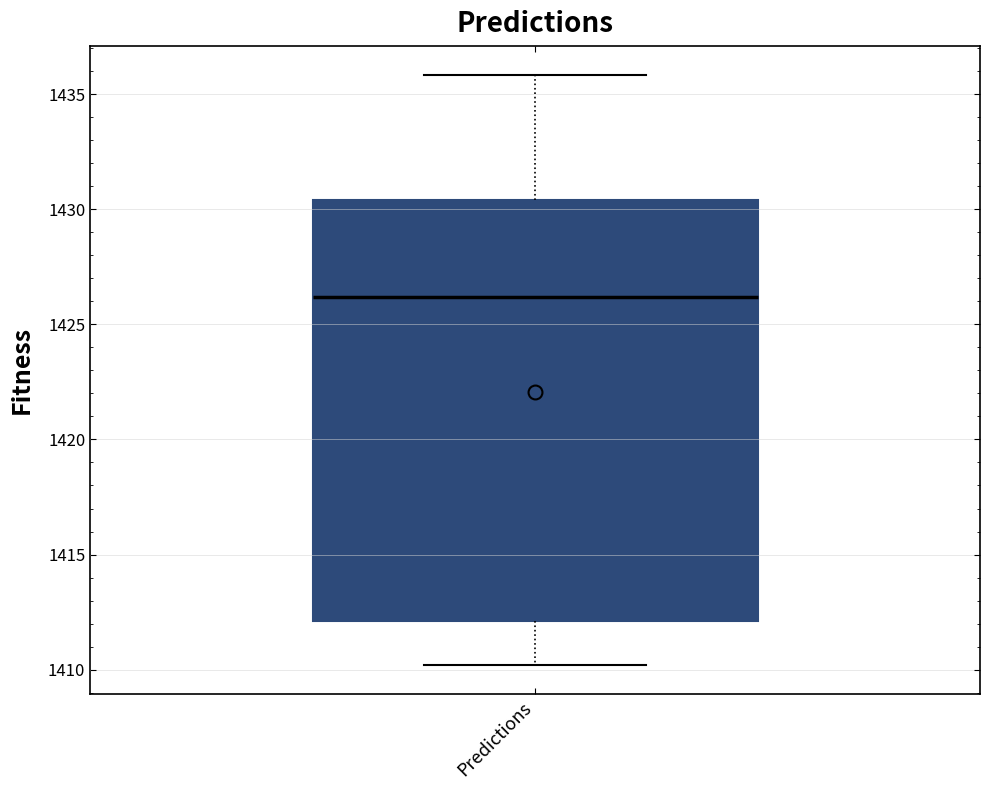

Transcribe this box plot: give where the median line is, the range the box spans, and where the two whiskers end, as read against the y-axis. The values are not printed on the chart, so give them approximately, as read against the axis.

median 1426.0, box 1412.0 to 1430.5, whiskers 1410.0 to 1436.0